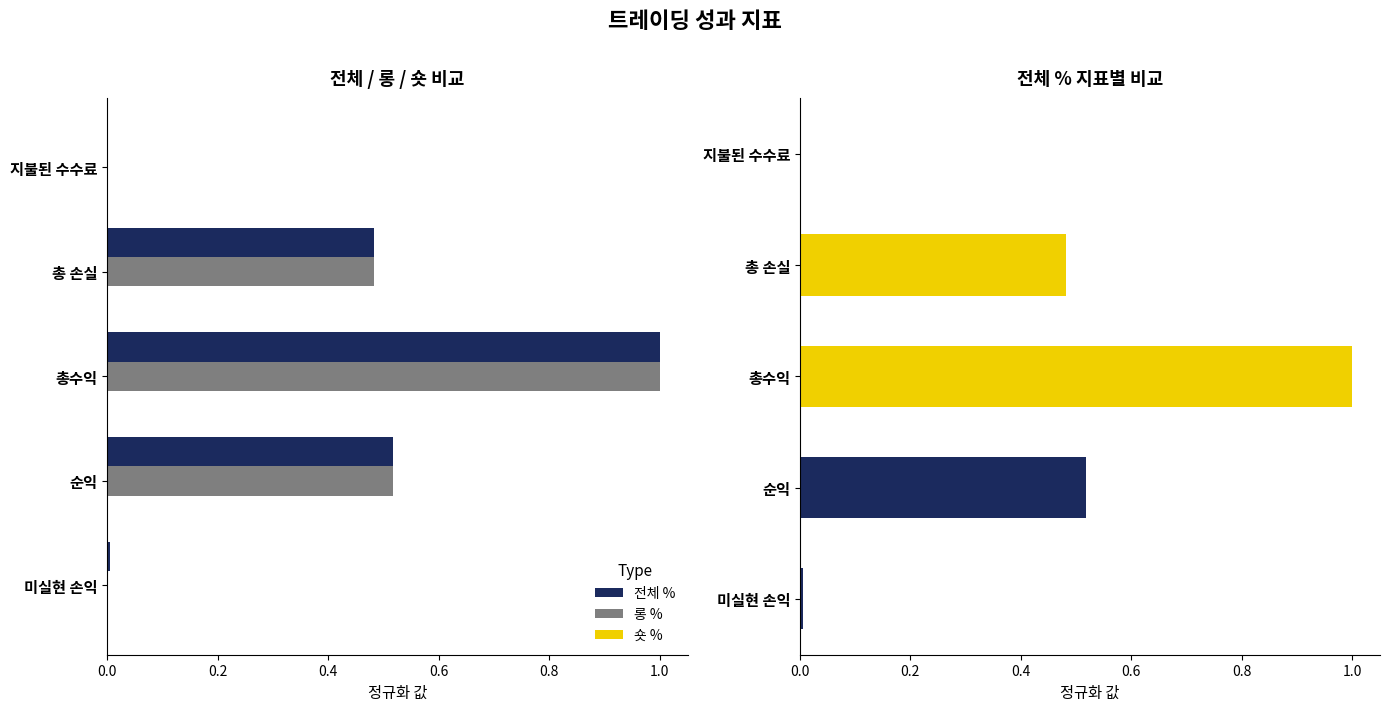

What is the highest value of the 전체 % series?

1.0